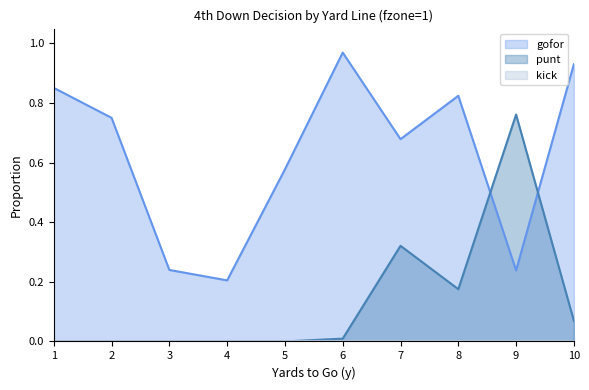

Which series has the largest total across all categories?

gofor